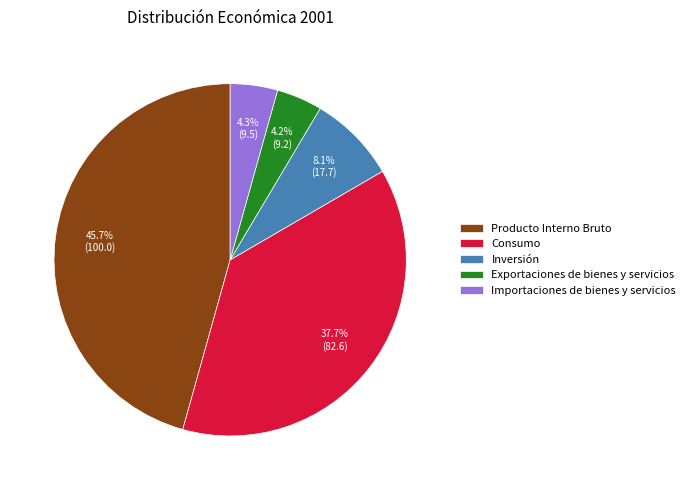

To the nearest percent, what portion does Consumo represent?

38%